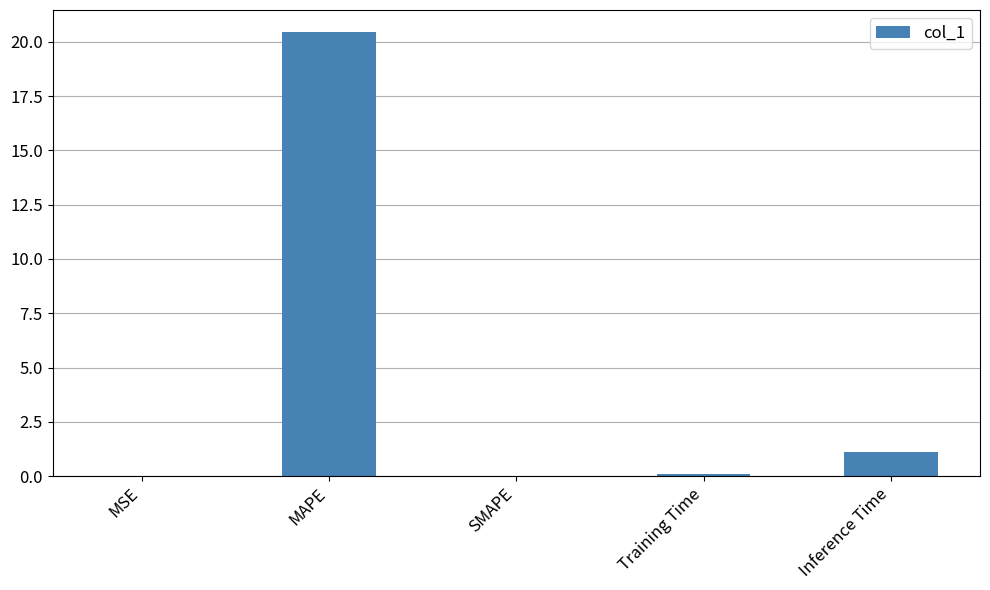

What is the maximum value shown in the chart?

20.4